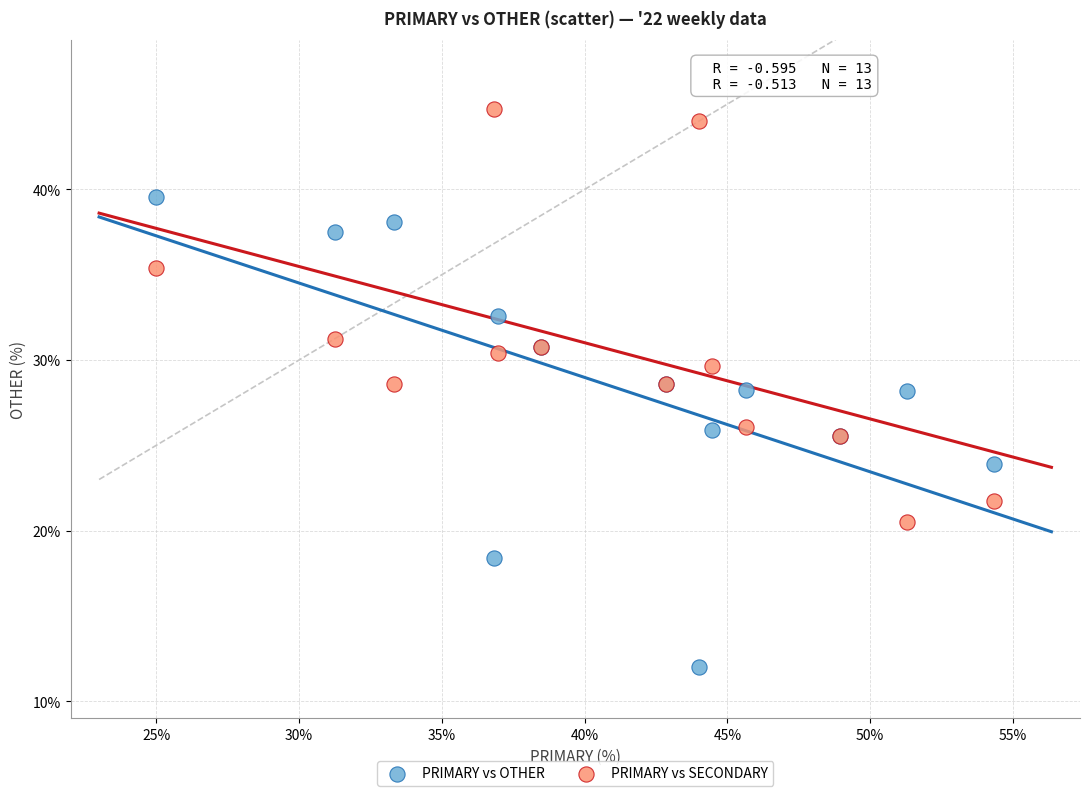

Which series contains the highest Y value?

PRIMARY vs SECONDARY